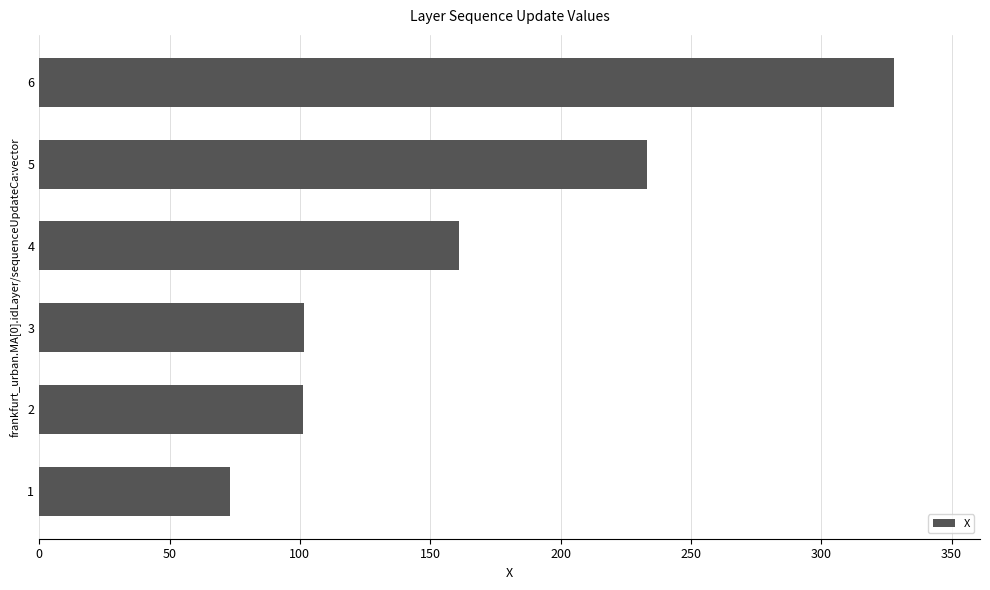

What is the change in value from 2 to 5?

+132.1